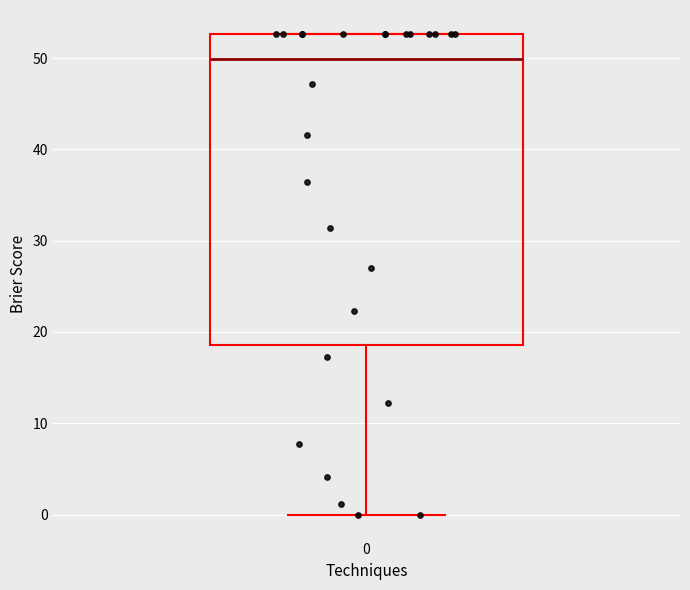

Transcribe this box plot: give where the median line is, the range the box spans, and where the two whiskers end, as read against the y-axis. The values are not printed on the chart, so give them approximately, as read against the axis.

median 50, box 19 to 53, whiskers 0 to 53